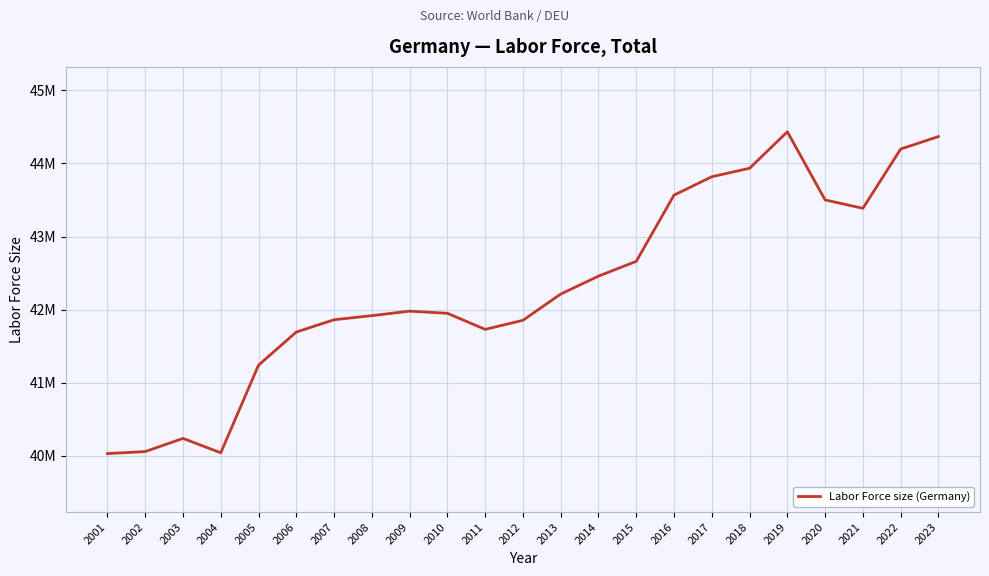

How many points are higher than both their immediate neighbors (excluding endpoints)?

3